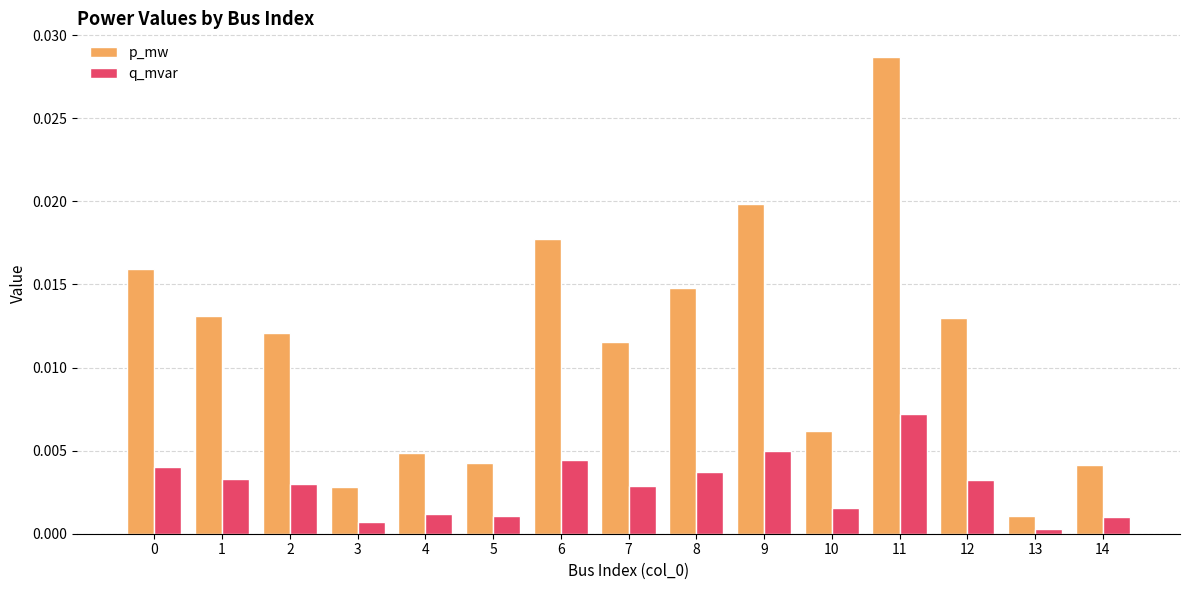

How many data points does each series have?

15